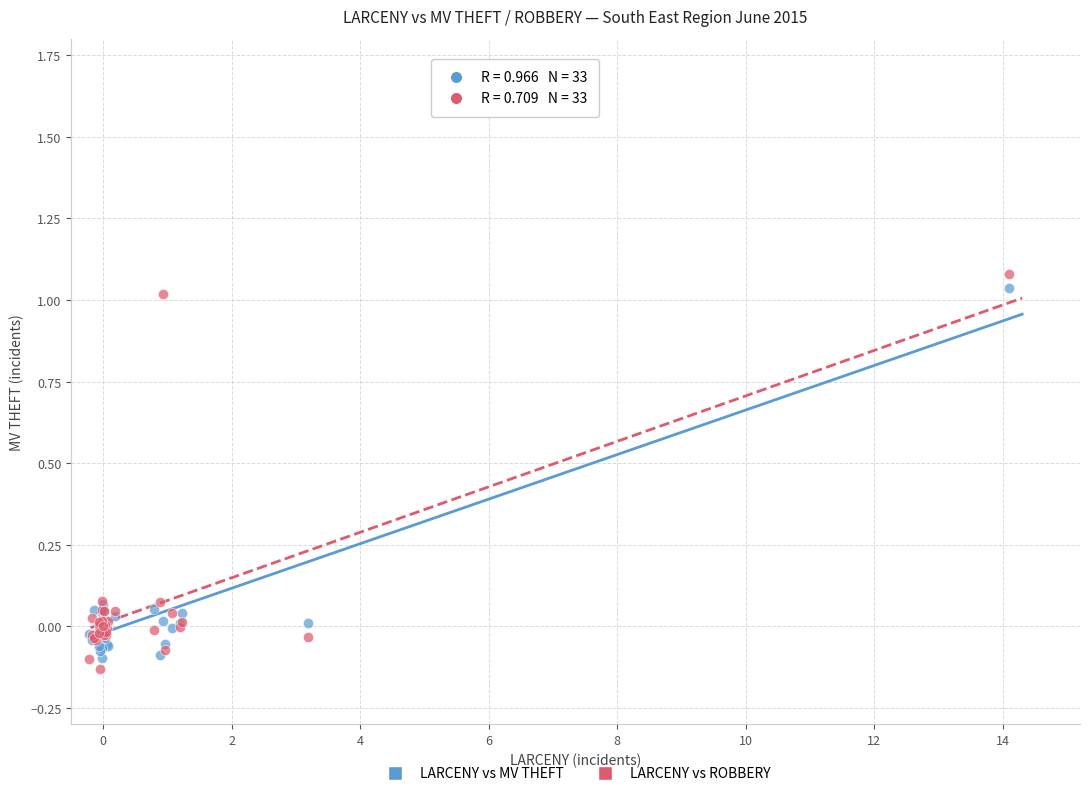

Which series contains the highest Y value?

LARCENY vs ROBBERY